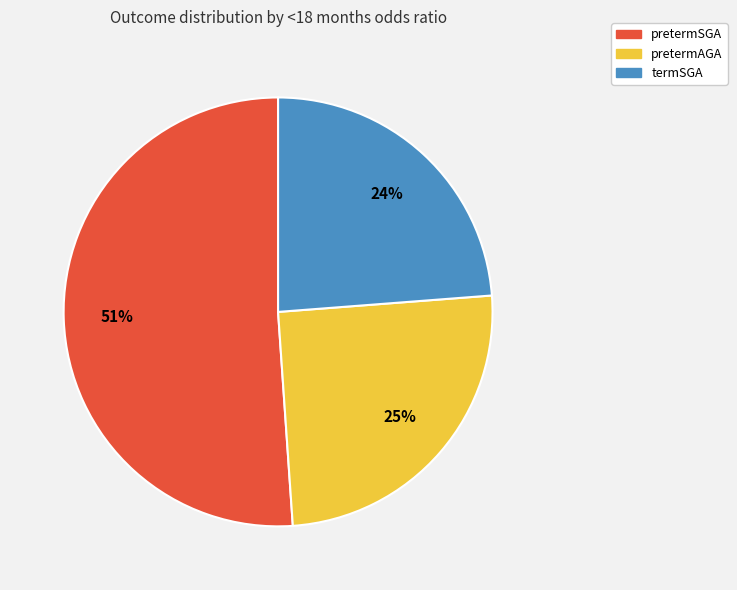

Is it true that pretermAGA is 14% of the pie?

False